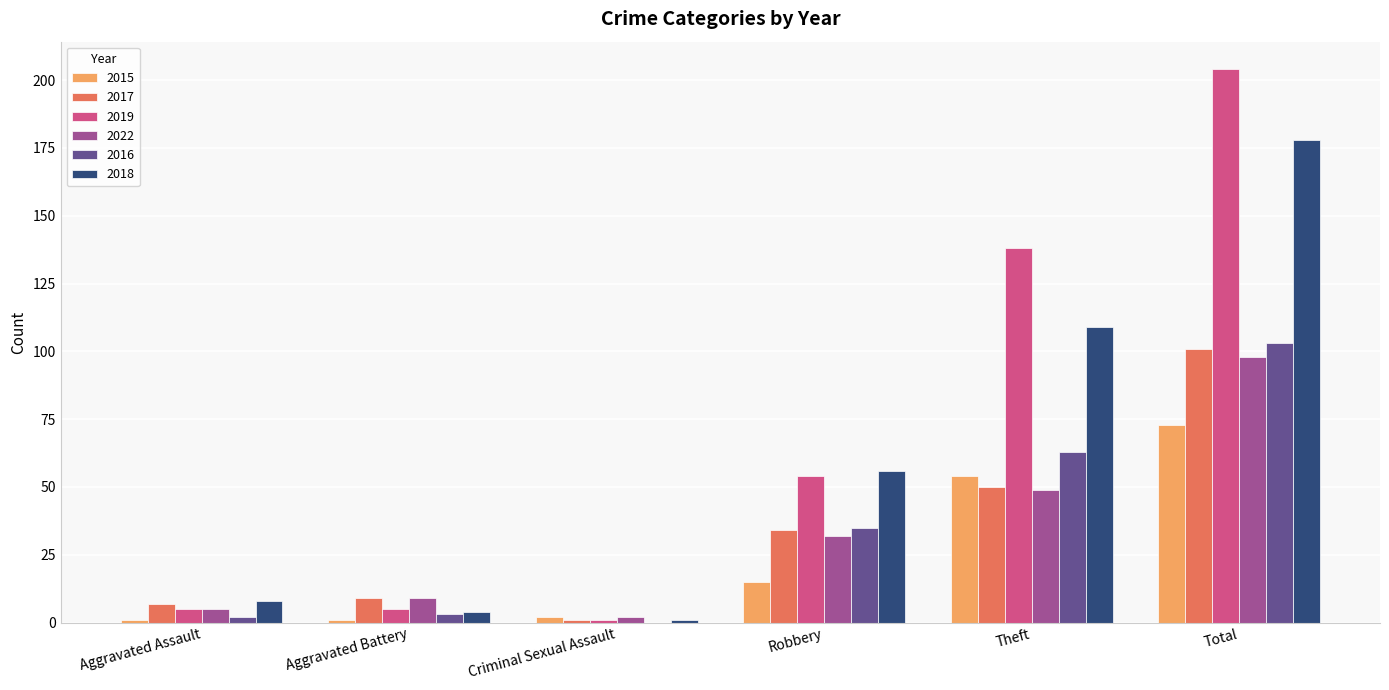

Reading left to right, transcribe all the data shown in this chart.

2015: 1	1	2	15	54	73
2017: 7	9	1	34	50	101
2019: 5	5	1	54	138	204
2022: 5	9	2	32	49	98
2016: 2	3	0	35	63	103
2018: 8	4	1	56	109	178